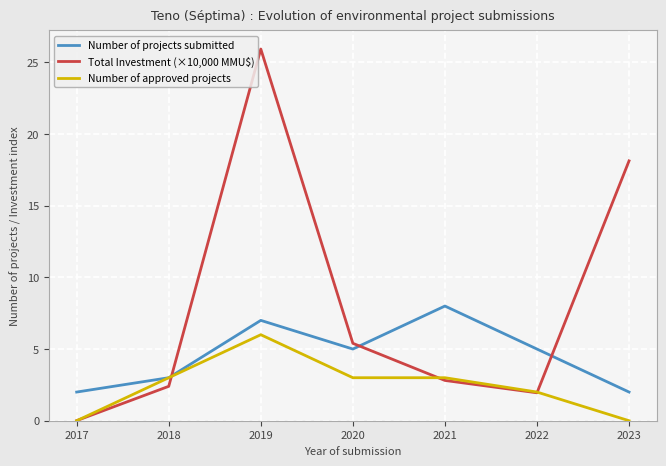

How many values in the Number of approved projects series are below 3?

3